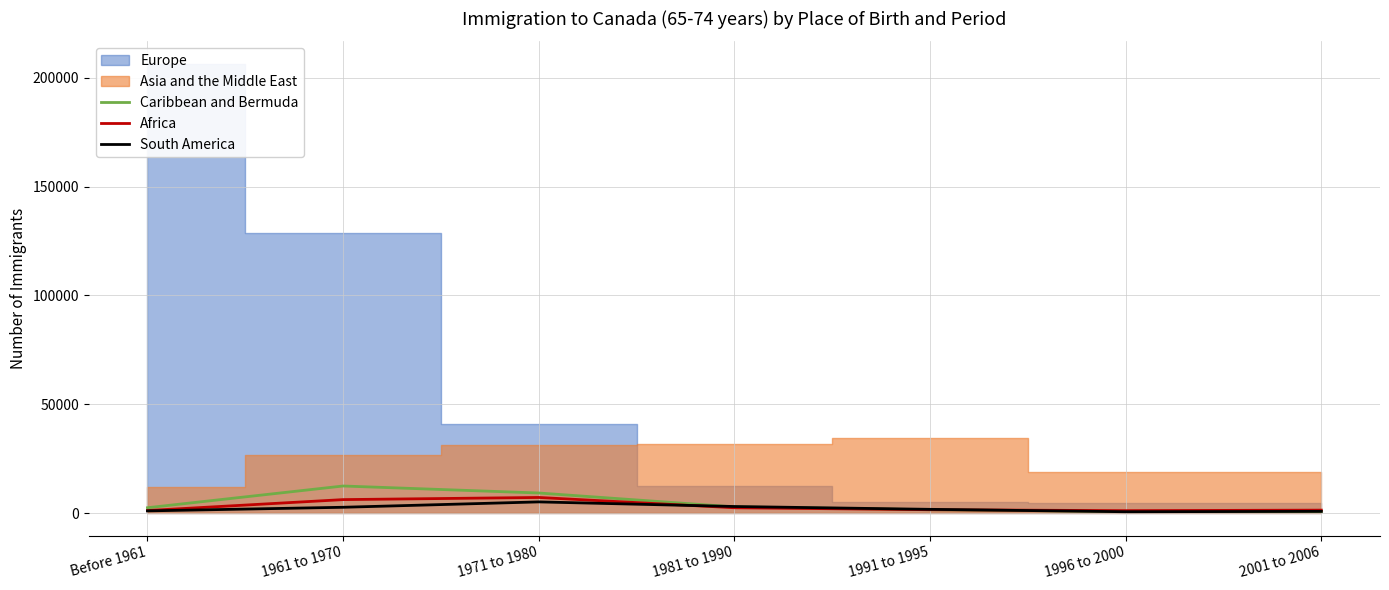

At which category does Caribbean and Bermuda reach its first local peak?

1961 to 1970